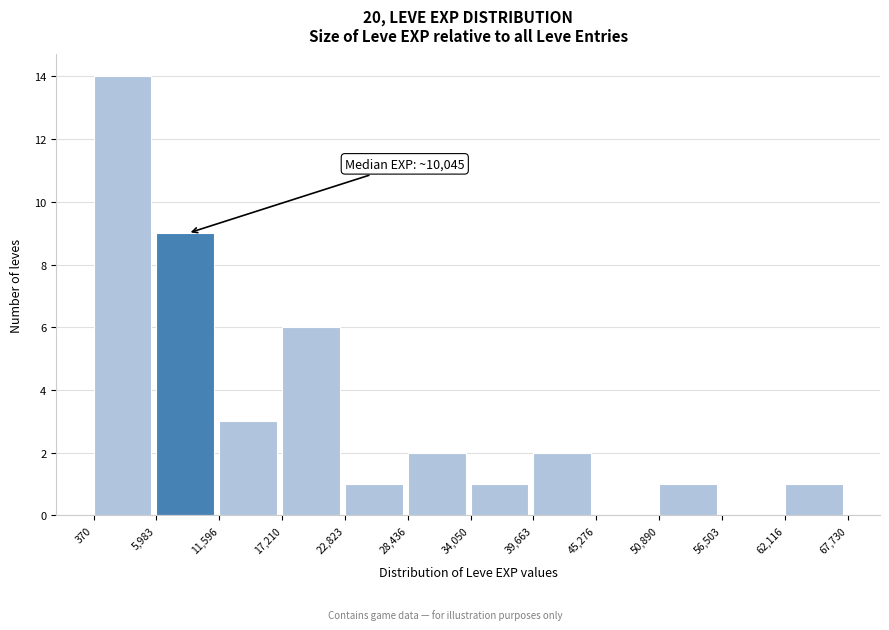

Which range on the x-axis has the tallest bar?

370 to 5,983